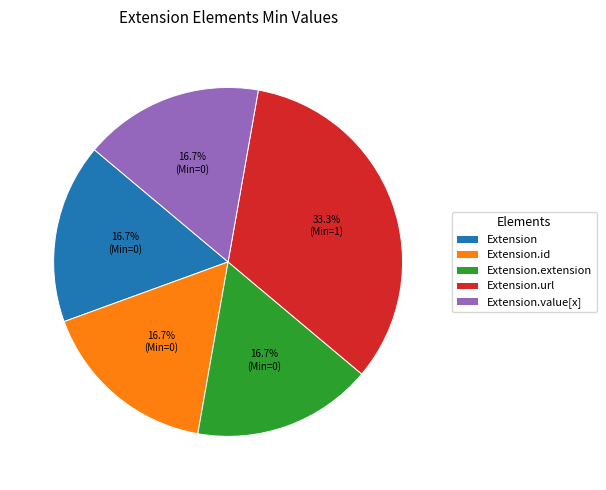

What portion of the pie excludes Extension.extension?

83.3%